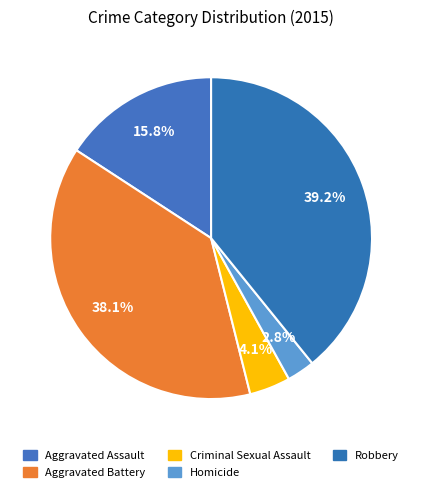

How many segments does this pie chart have?

5